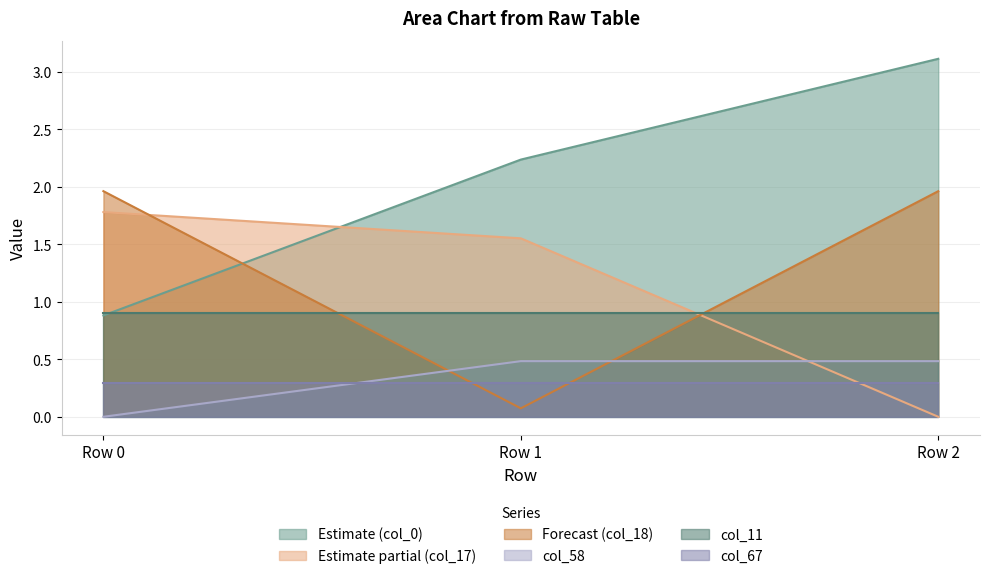

What is the average value of the col_18 series?

1.3